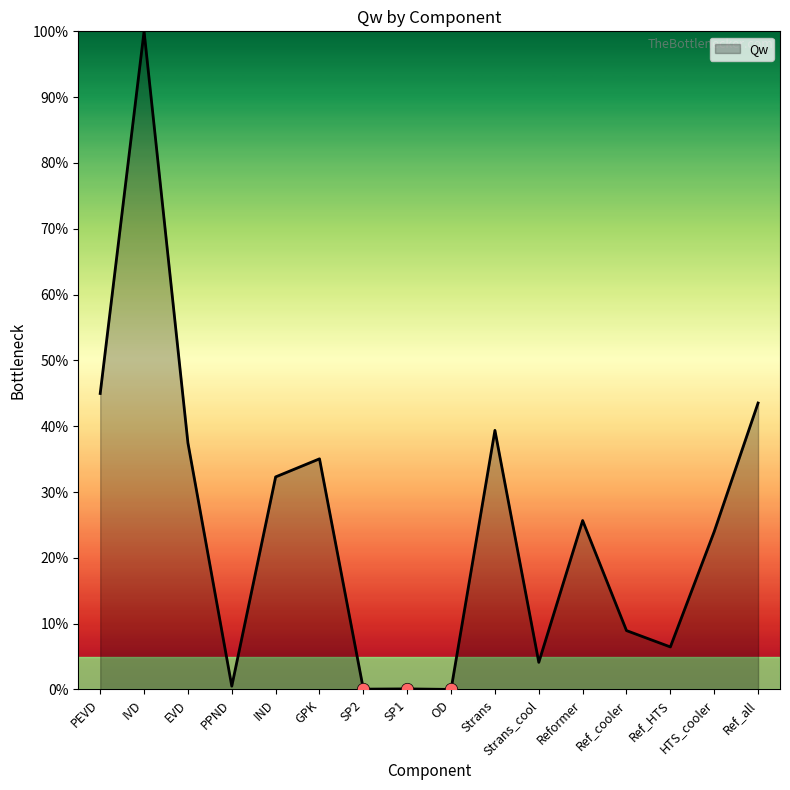

What is the change in value from OD to Ref_all?

+43.5